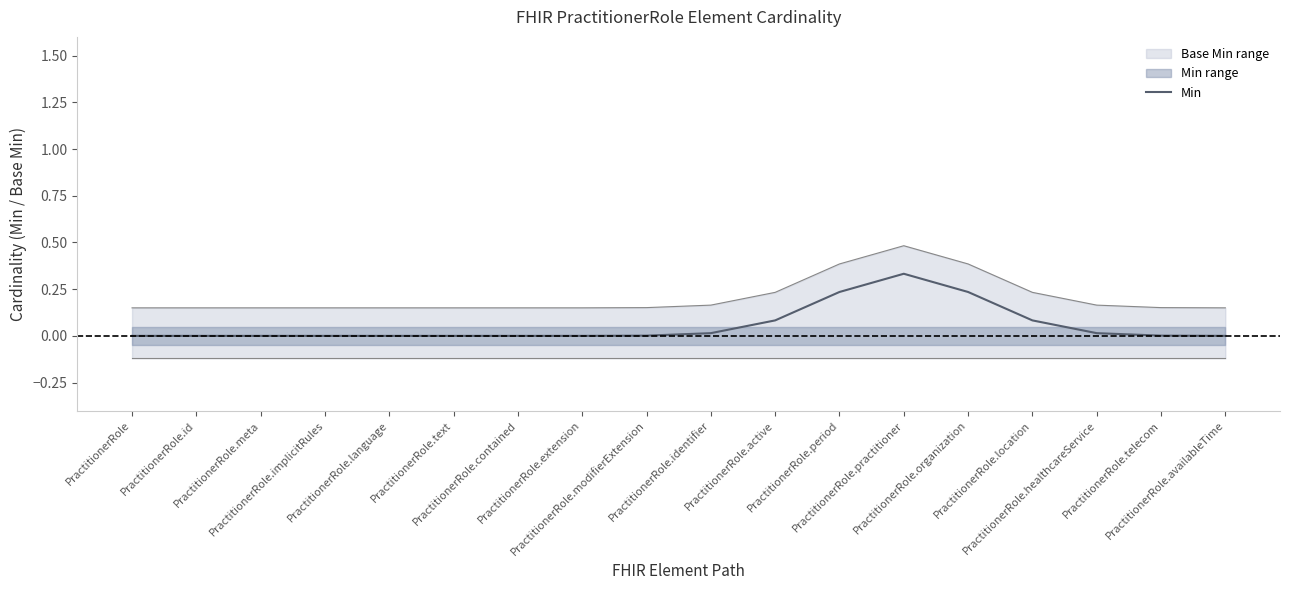

At which category does the chart reach its minimum across all series?

PractitionerRole